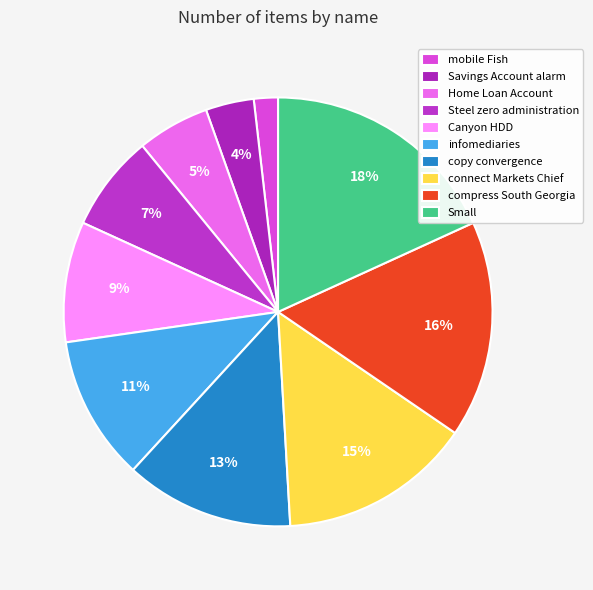

What is the ratio of the value at Canyon HDD to the value at copy convergence?

0.7